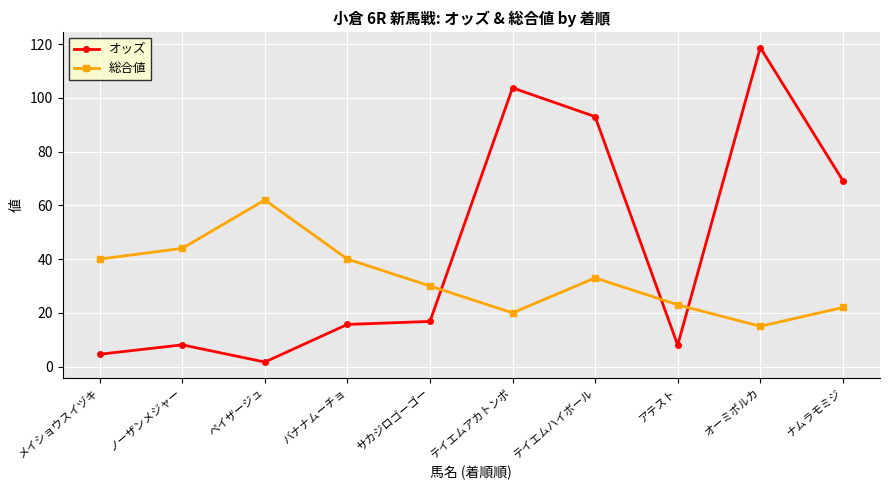

Which series has the largest total across all categories?

オッズ